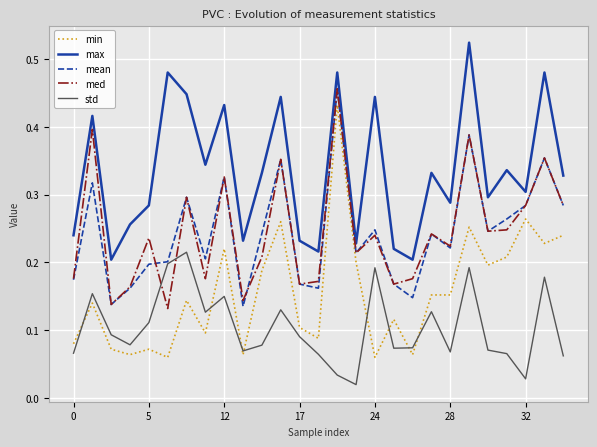

True or false: med and max intersect in this chart.

False